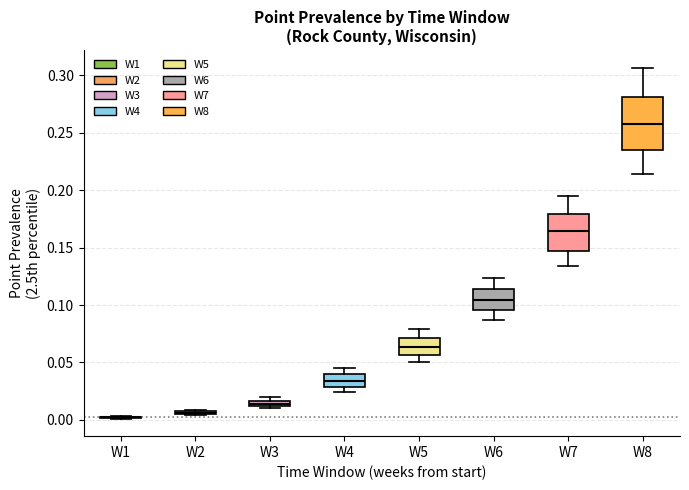

Comparing the boxes themselves (not the whiskers), which one is the tallest?

W8